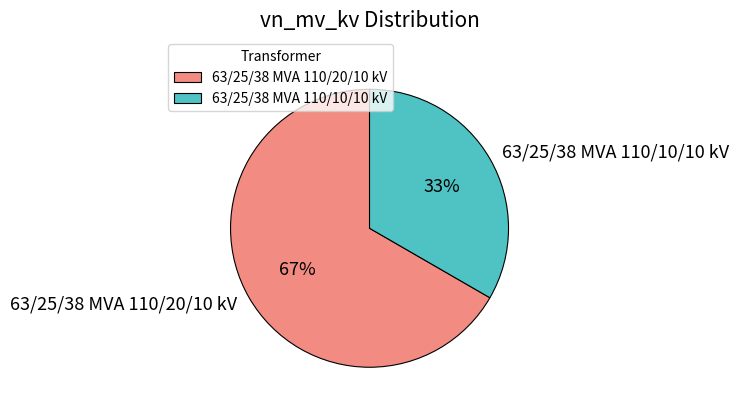

To the nearest percent, what portion does 63/25/38 MVA 110/10/10 kV represent?

33%